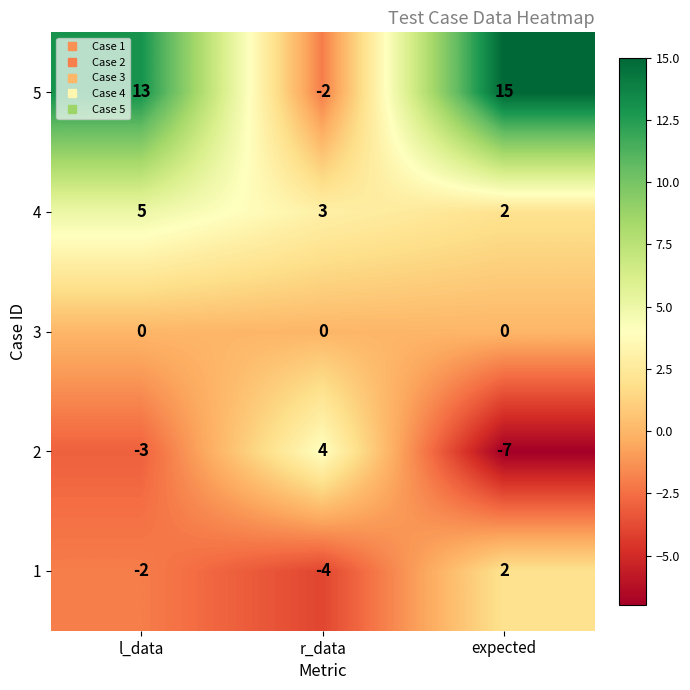

What is the spread (max minus min) of values at r_data?

8